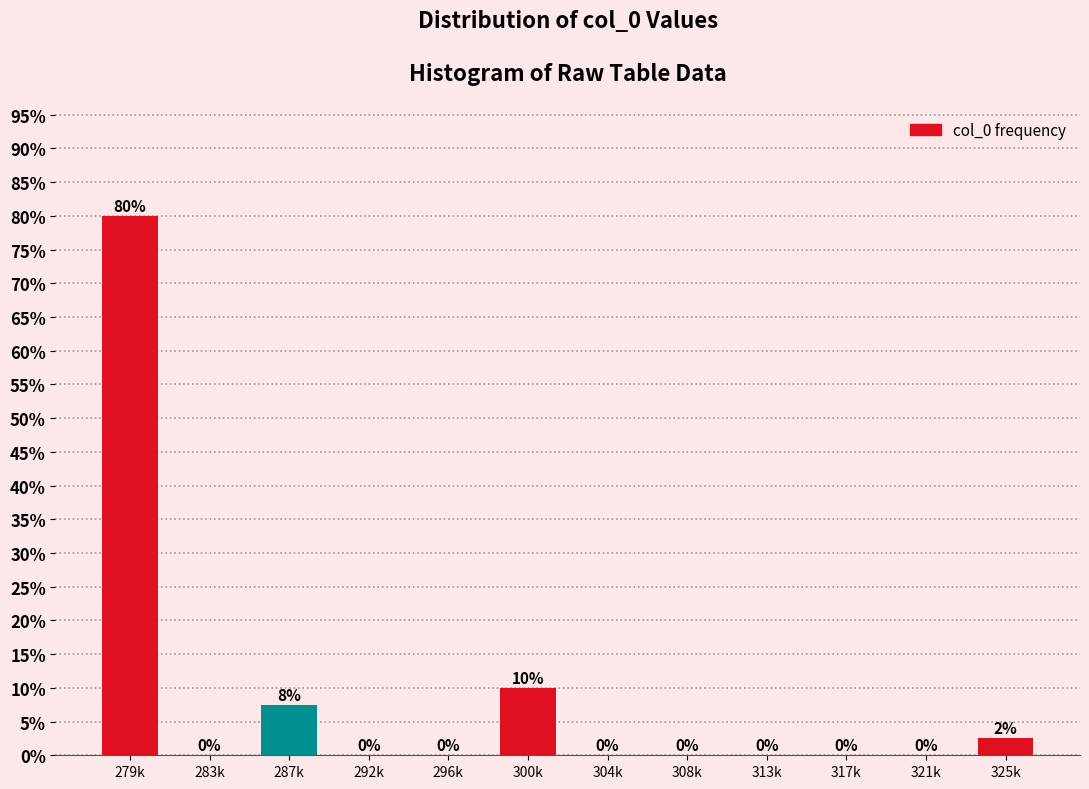

What is the sum of all values?

100.0